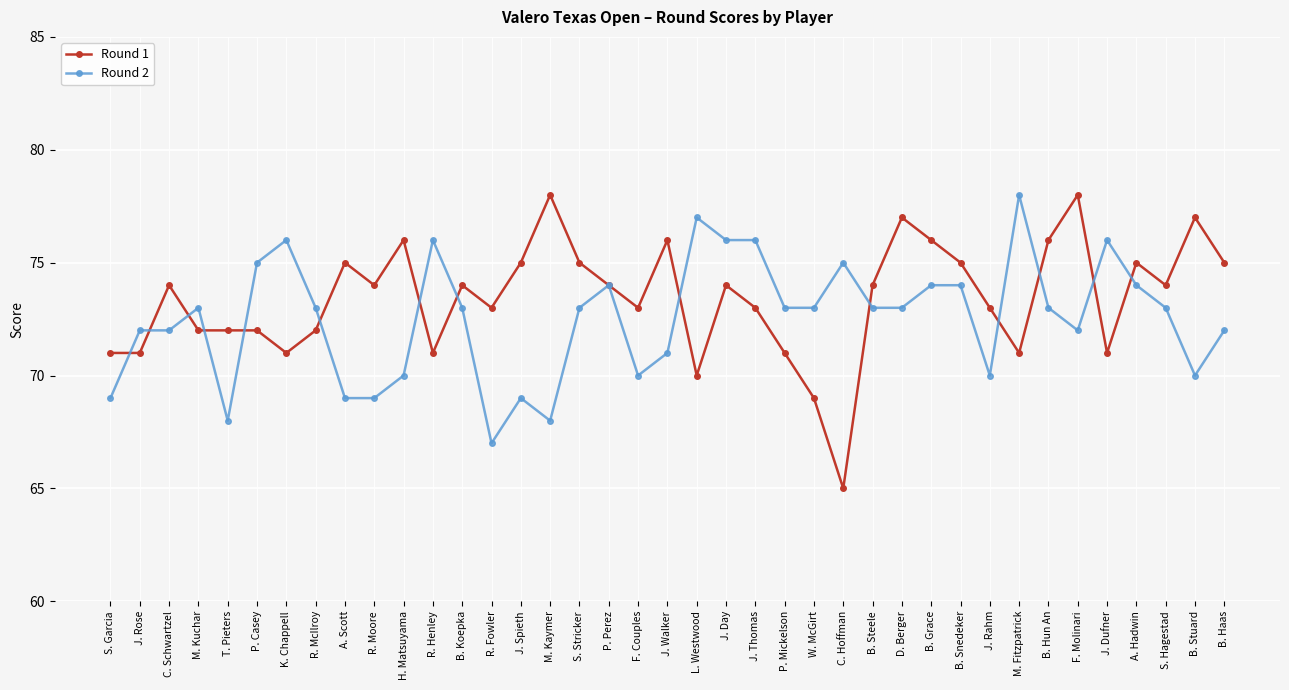

What is the label of the 18th point from the left?

P. Perez